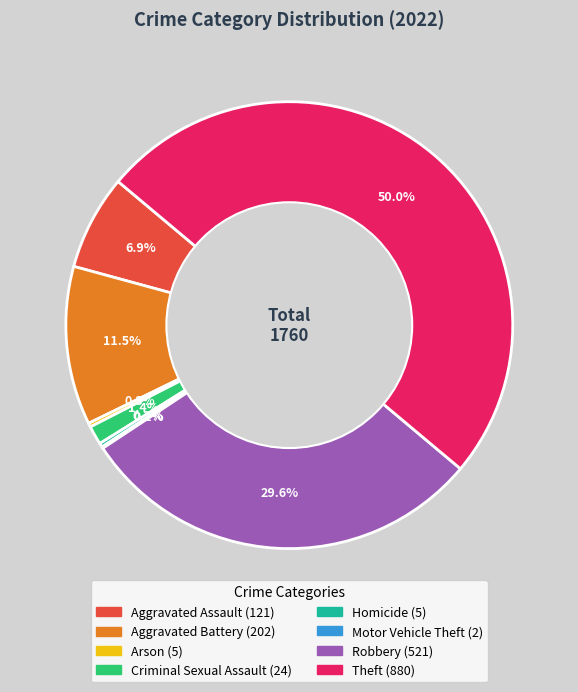

To the nearest percent, what is the combined percentage of Criminal Sexual Assault and Homicide?

2%